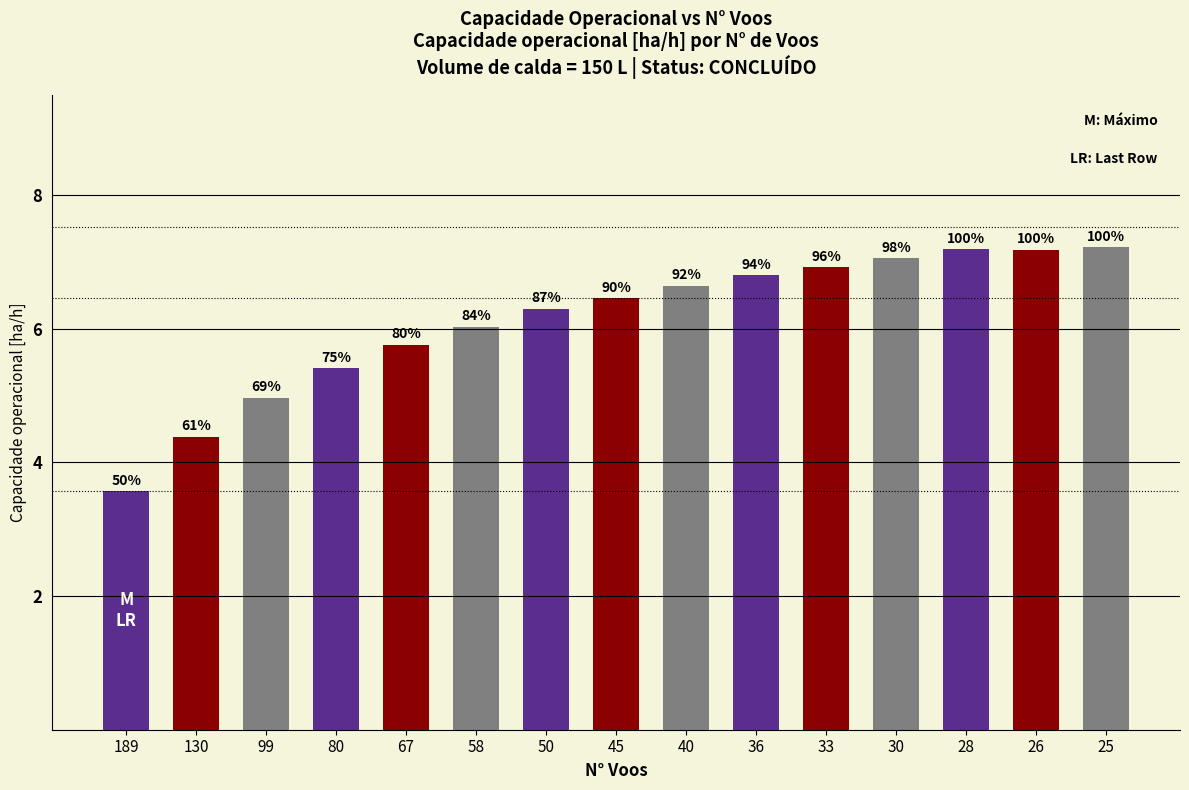

The chart shows a value of 9.3 at 30. True or false?

False